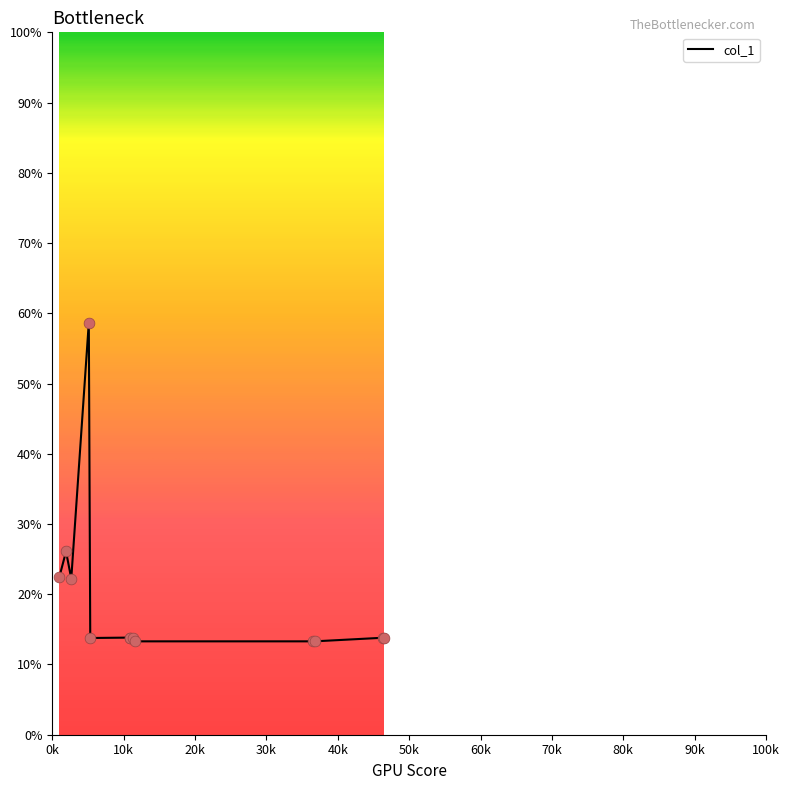

What is the smallest value displayed?

13.3